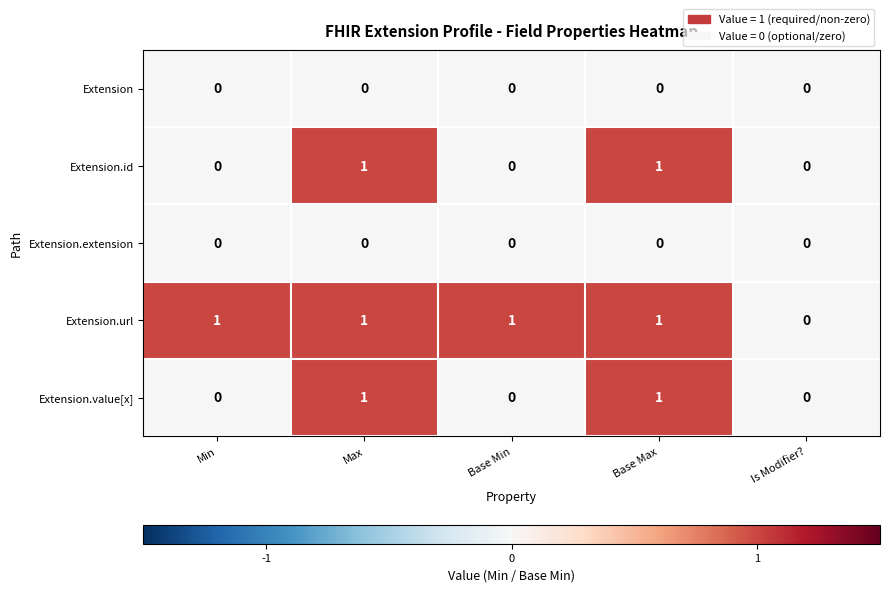

How many Extension.value[x] values are between 0 and 1?

5